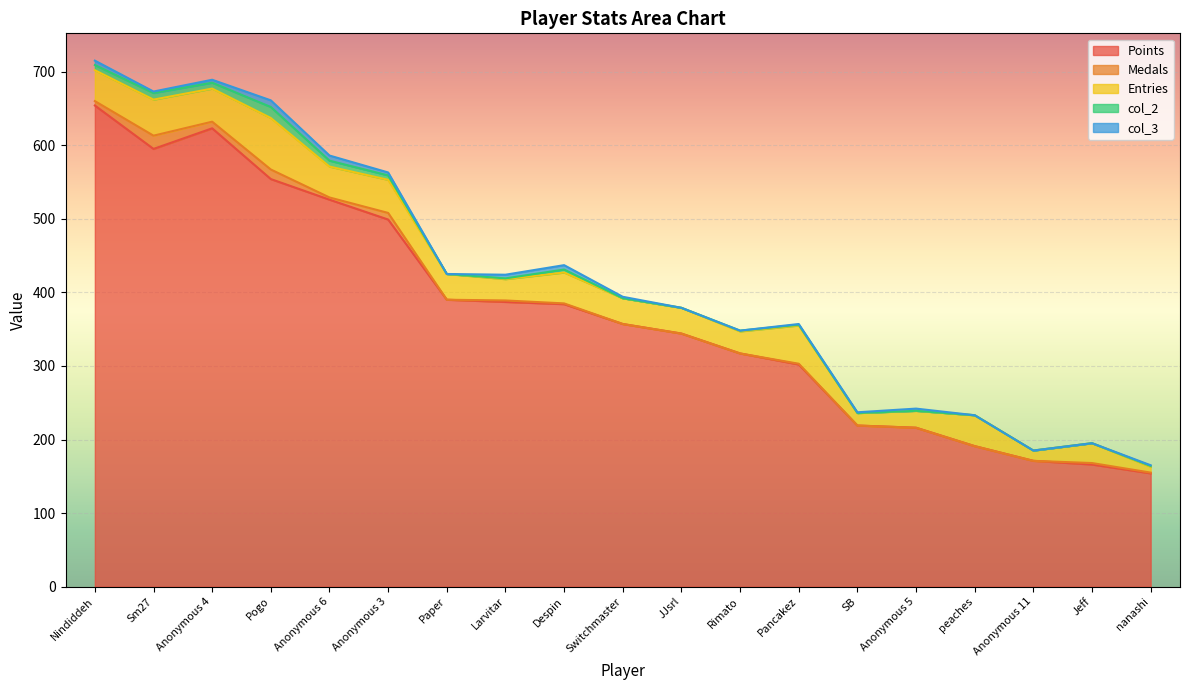

At which category does Points reach its first local peak?

Anonymous 4